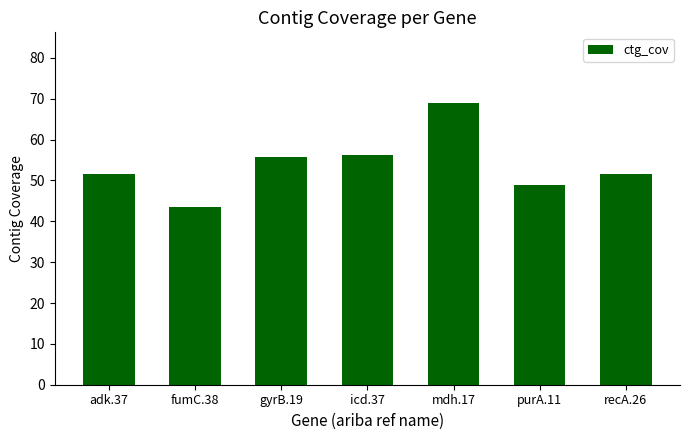

What is the label of the 6th bar from the right?

fumC.38